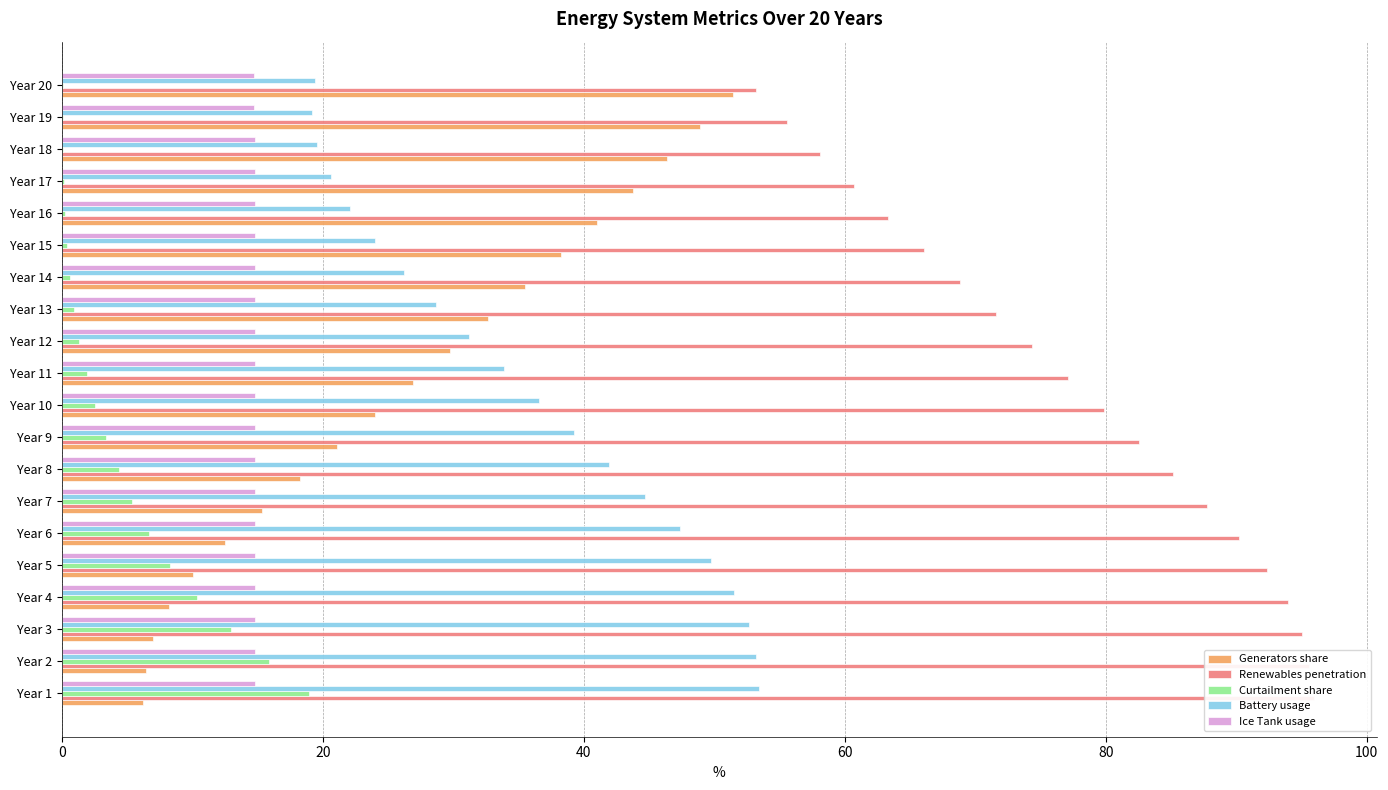

What is the minimum value for Ice Tank usage?

14.7